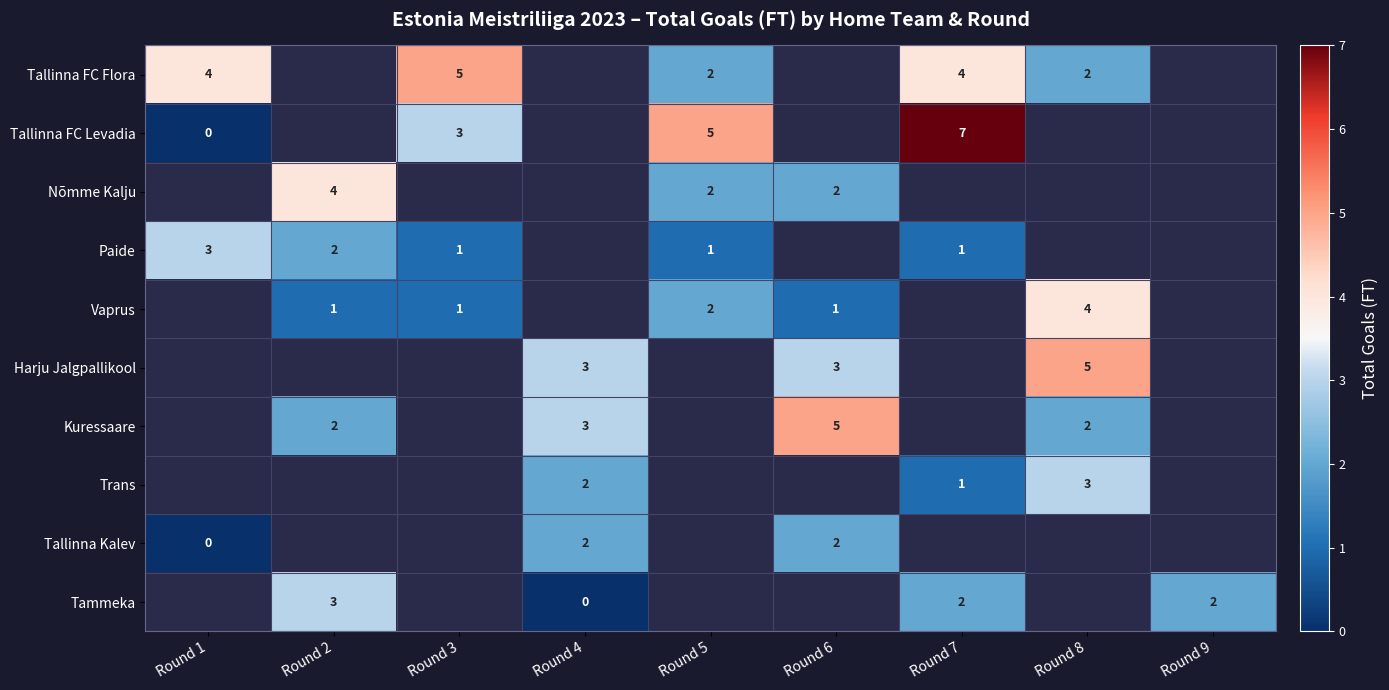

At how many categories does at least one series exceed 1?

9